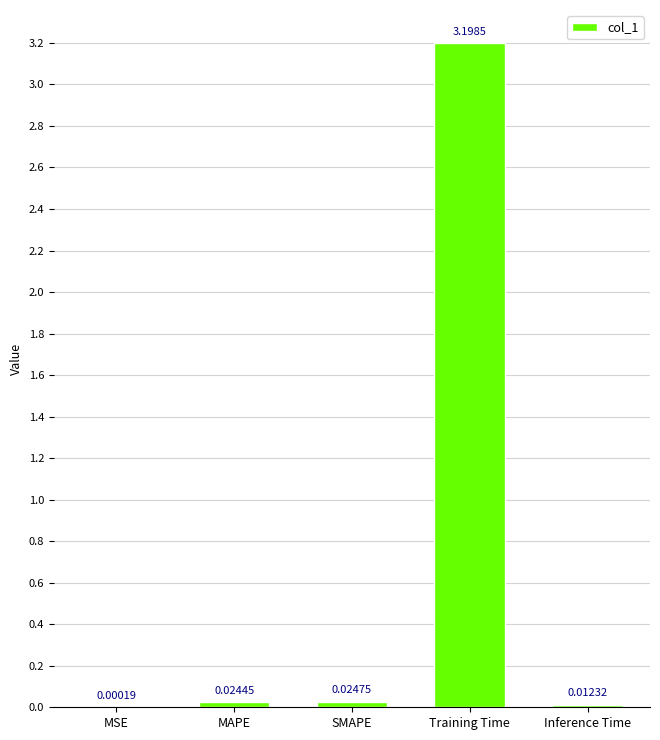

Which label corresponds to the largest value in the chart?

Training Time